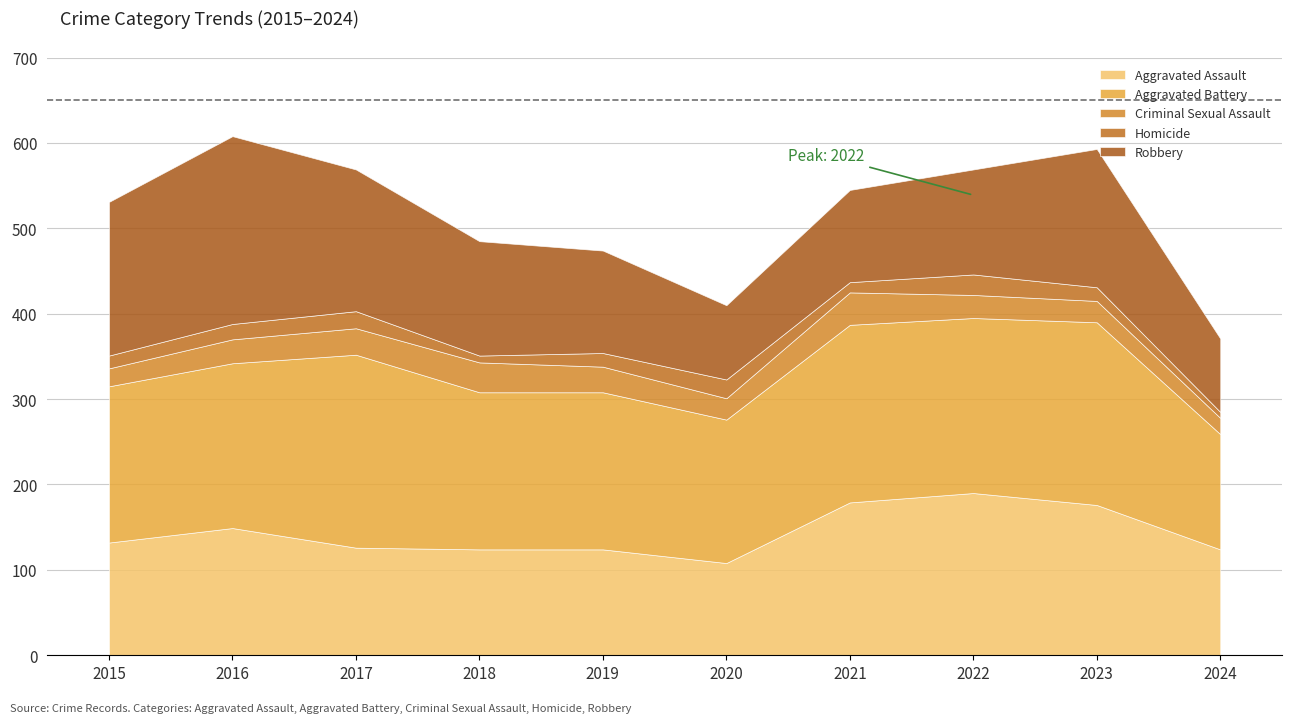

True or false: Aggravated Assault and Criminal Sexual Assault intersect in this chart.

False